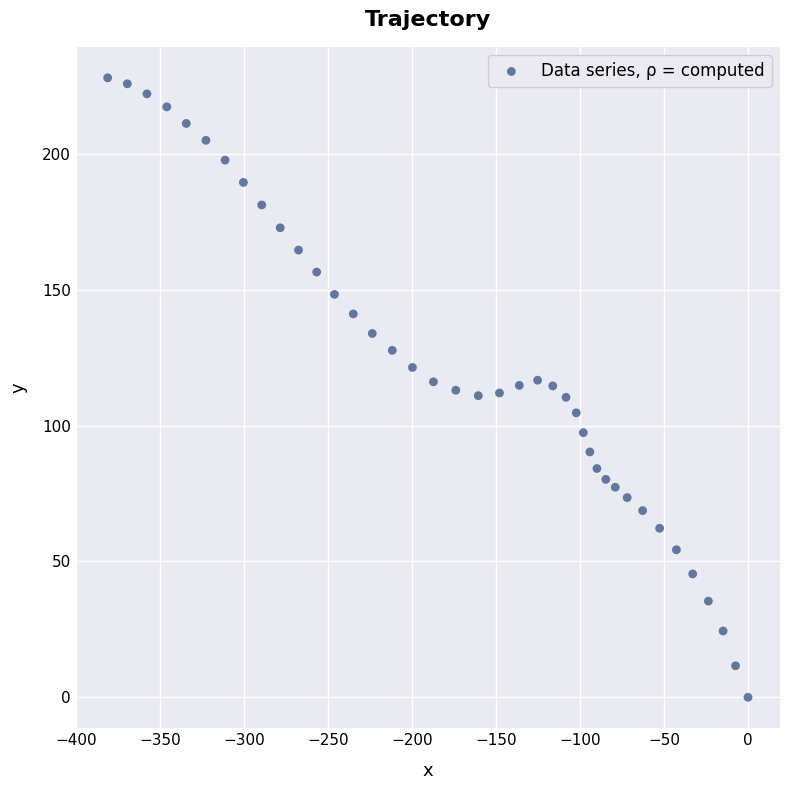

What is the range of Y values (max minus min)?

228.0